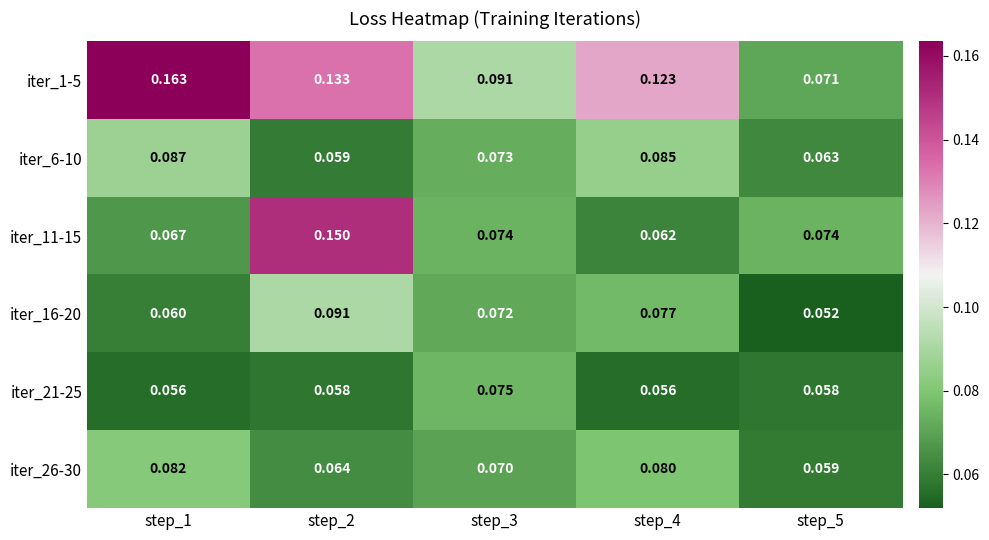

How many series are shown in this chart?

6